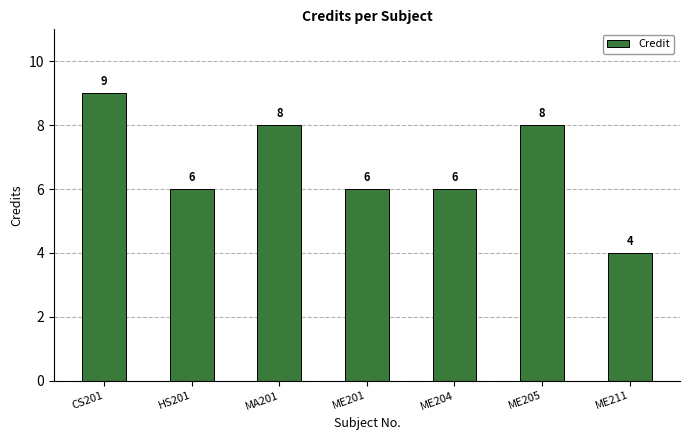

The chart shows a value of 2 at ME204. True or false?

False